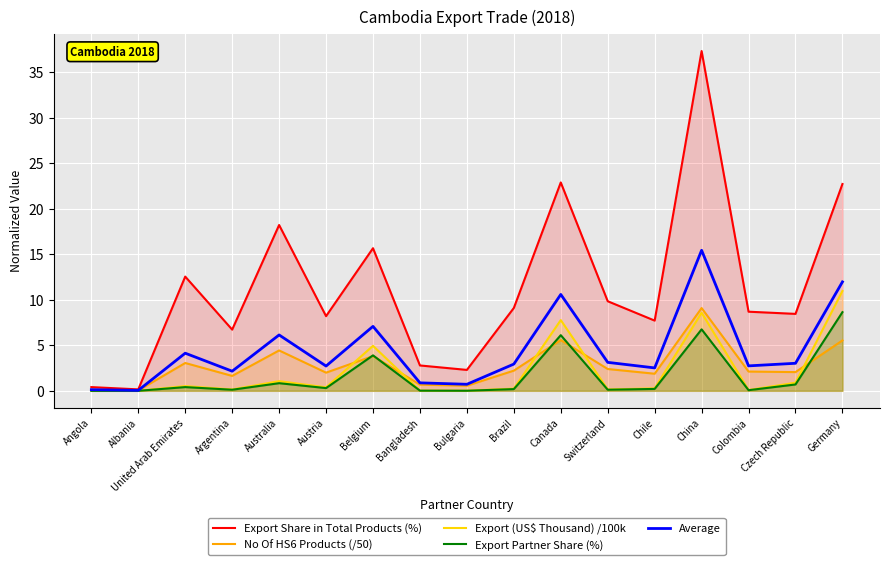

The Export Partner Share (%) series shows 0.3 at Brazil. True or false?

False